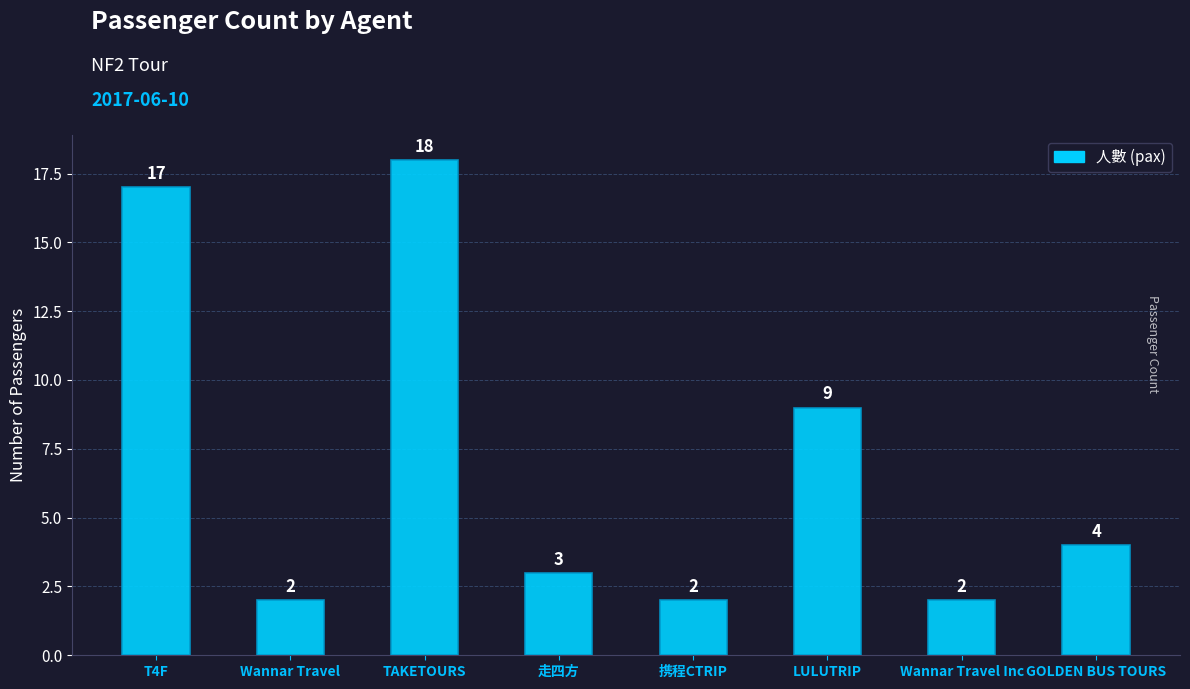

What is the value of the 1st bar from the left?

17